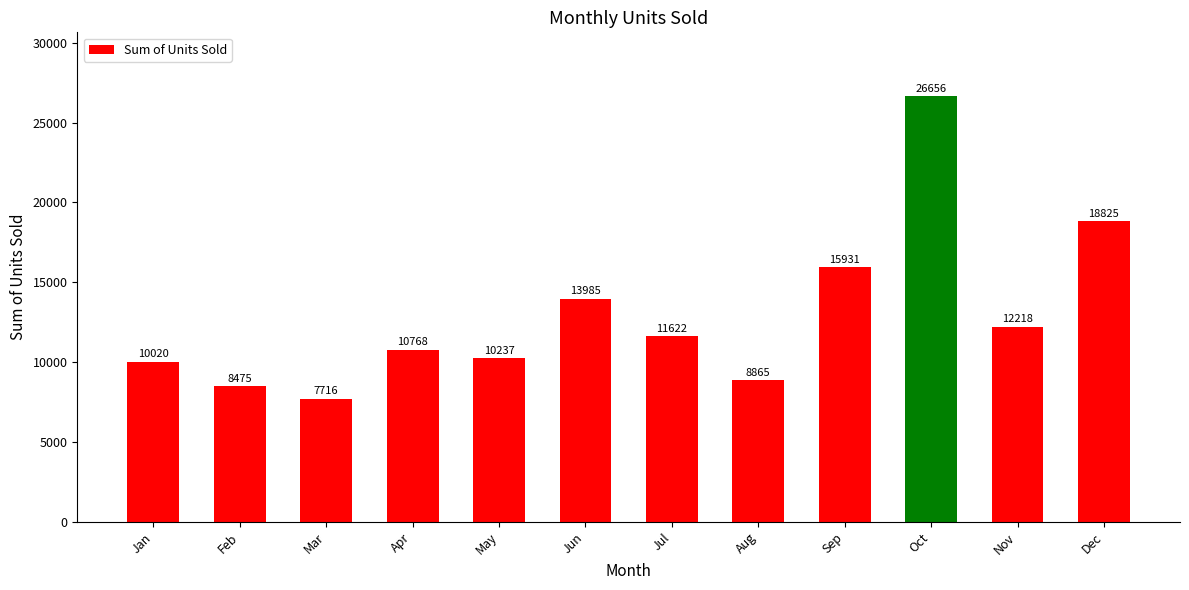

What is the value of the 1st bar from the left?

10020